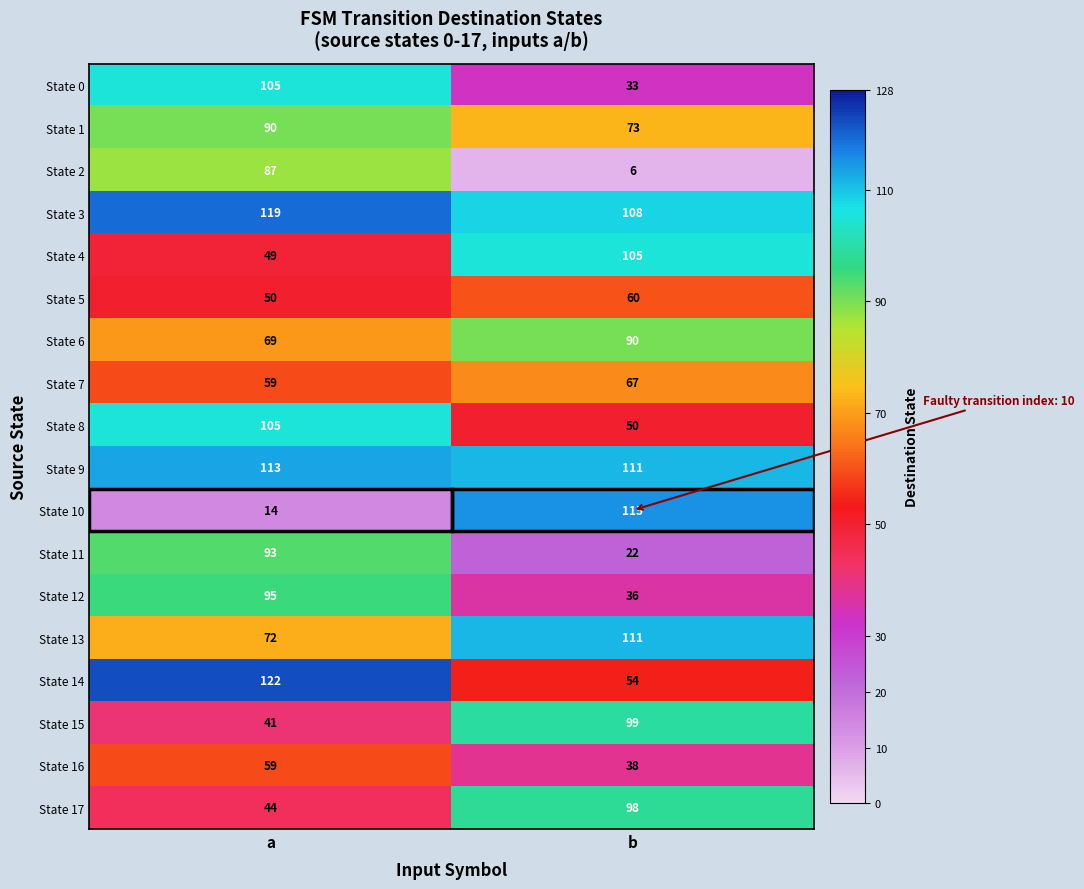

What value does the State 11 series have at b?

22